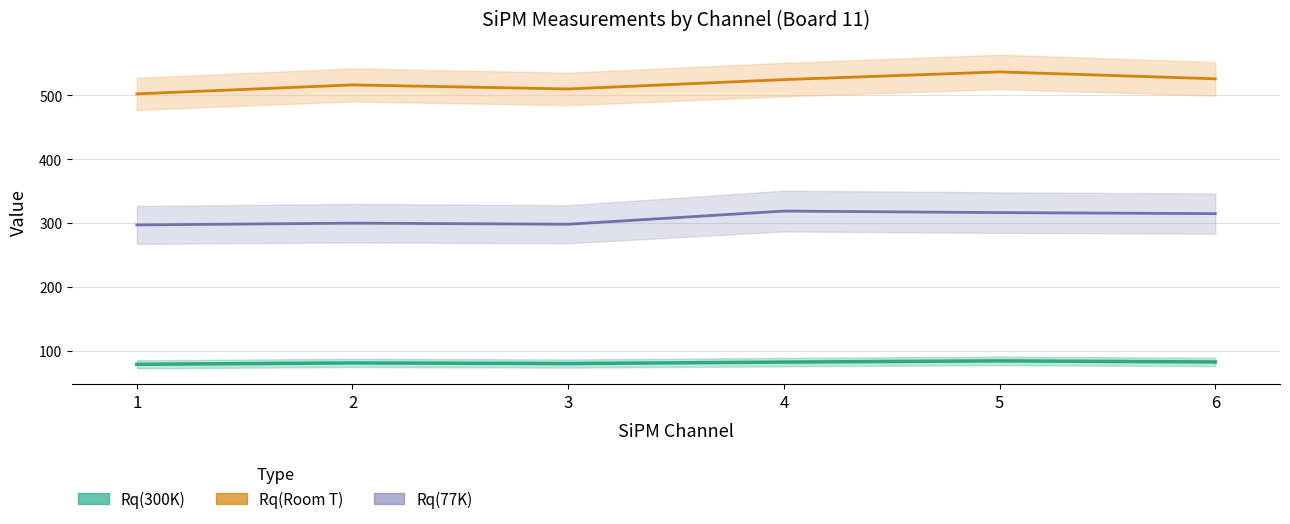

True or false: Rq(77K) has a value of 521.7 at 3.

False